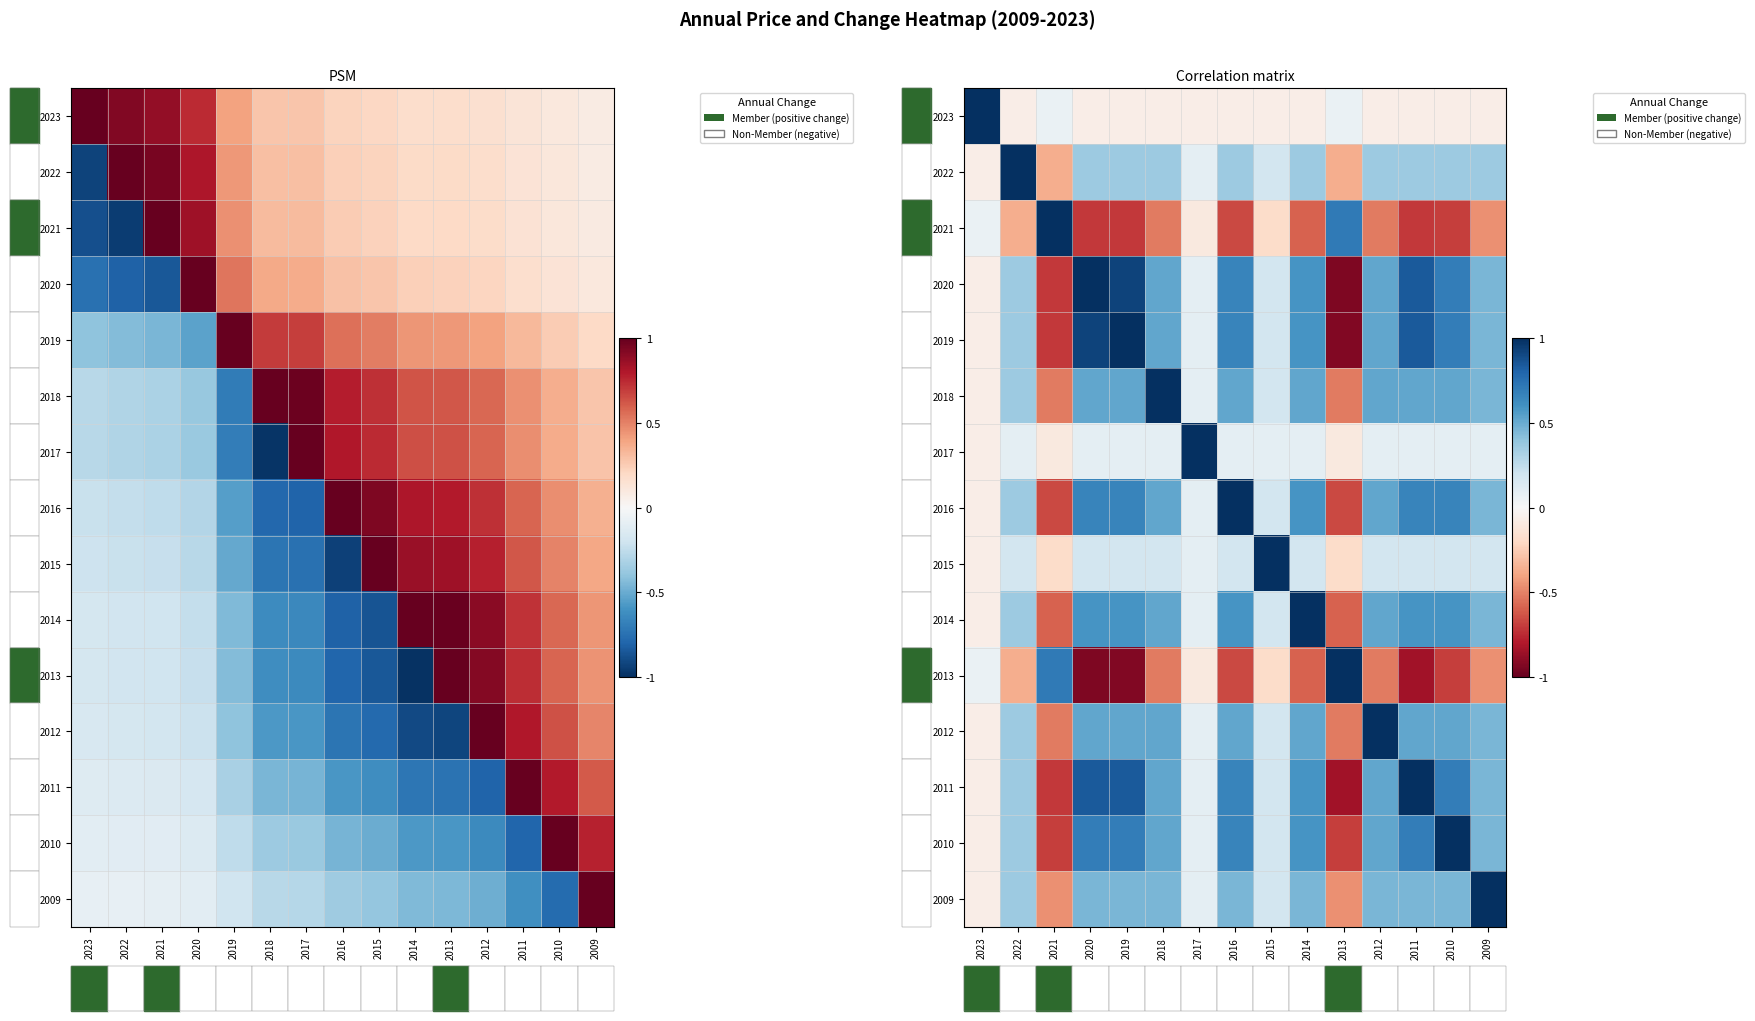

Is it true that 2021 equals -0.7 at 2020?

True